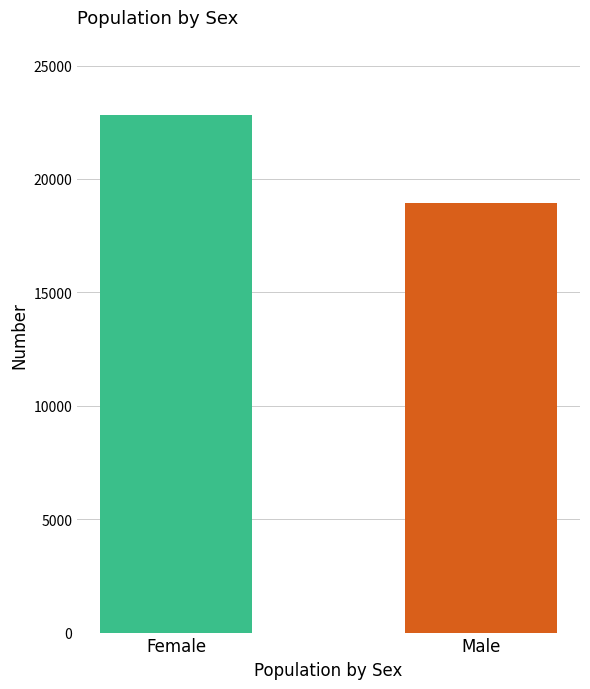

What is the label of the 1st bar from the right?

Male